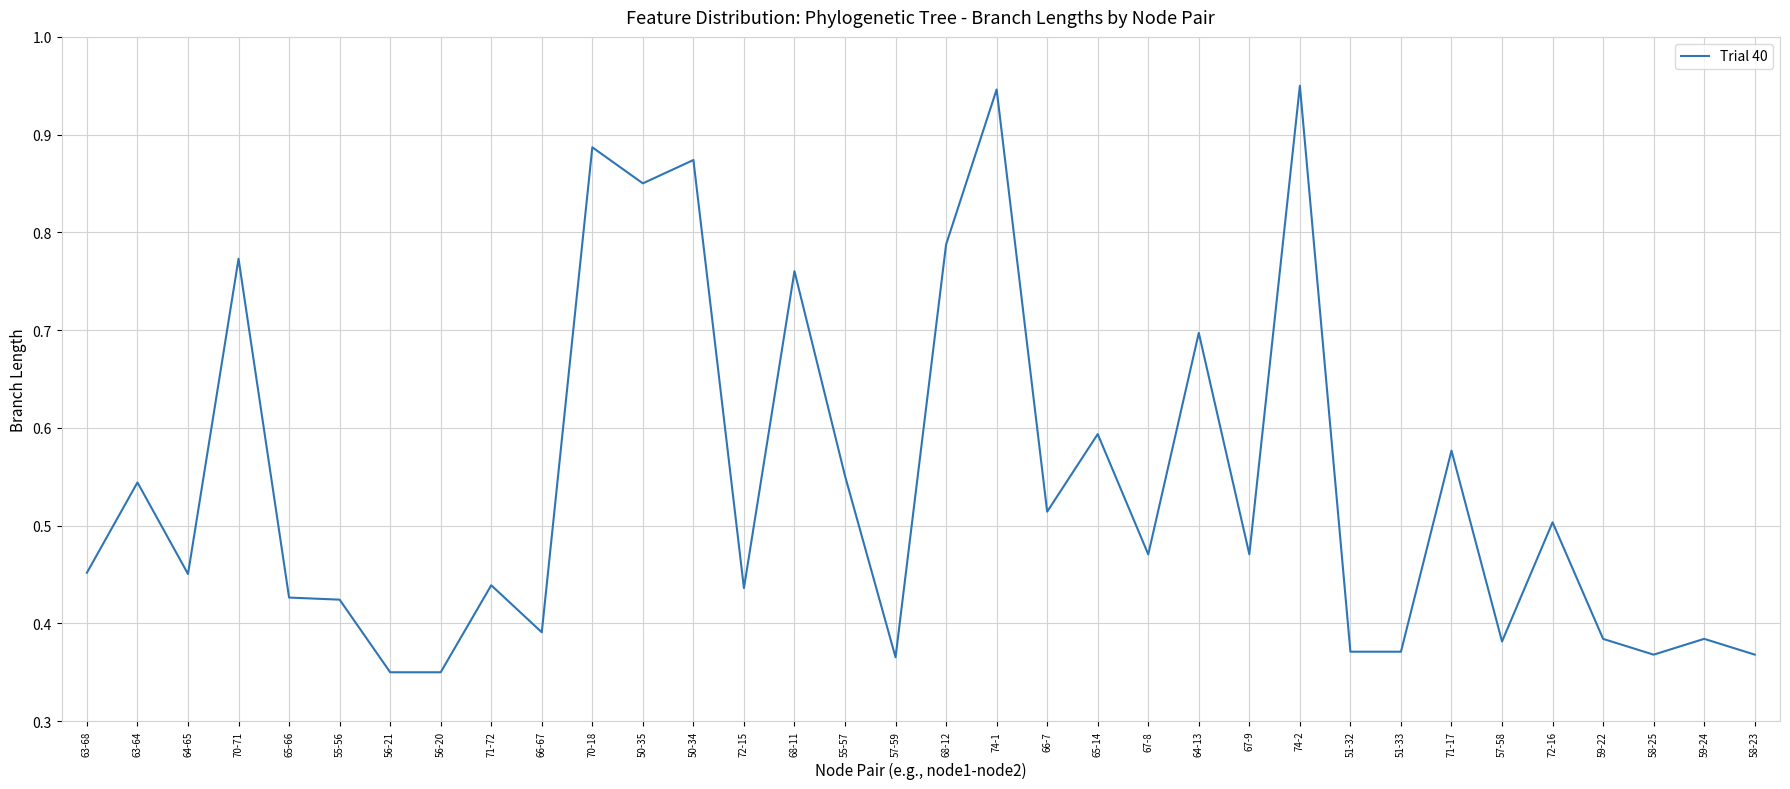

True or false: the data shows 0.6 at 58-25.

False